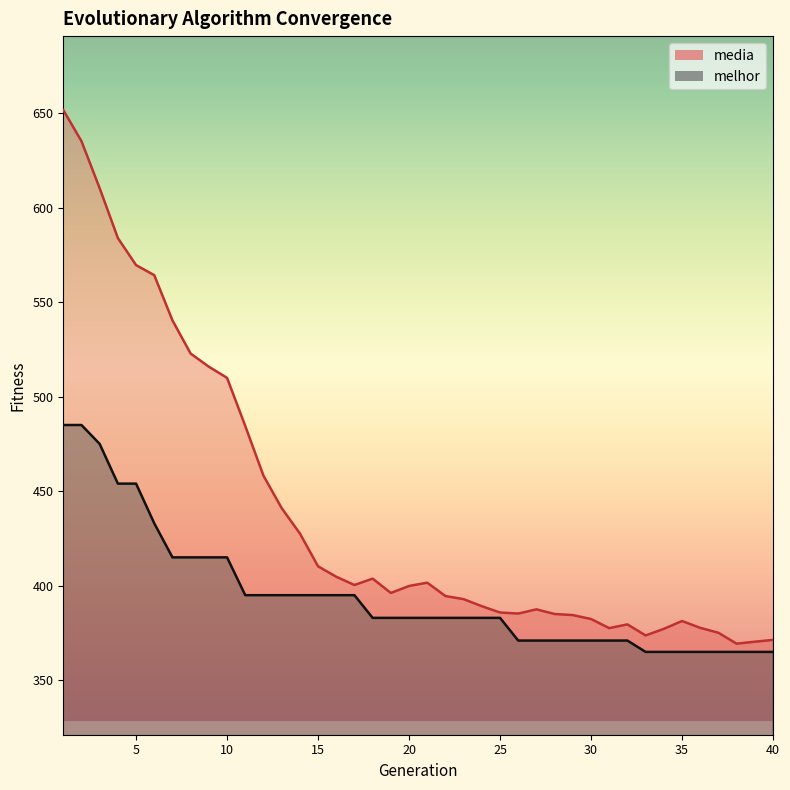

Rank the series at 10 from lowest to highest value.

melhor, media